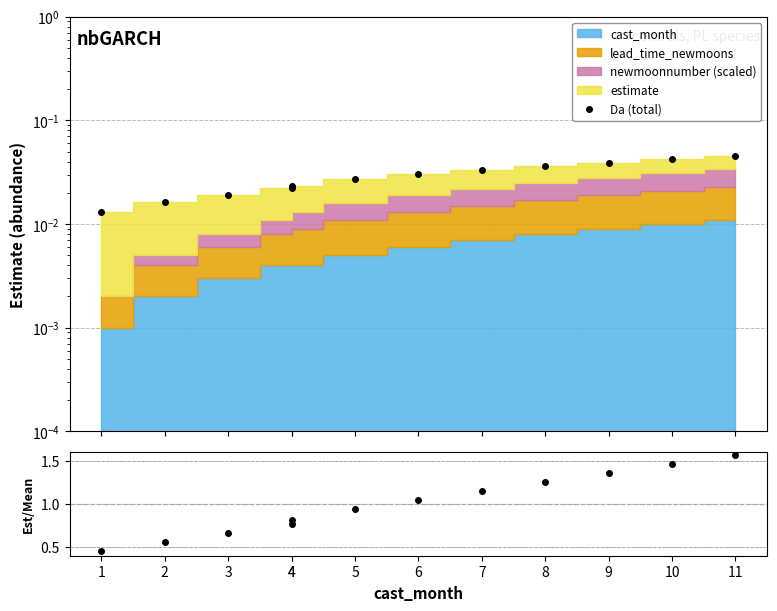

Which category has the lowest value in the estimate / mean series?

1